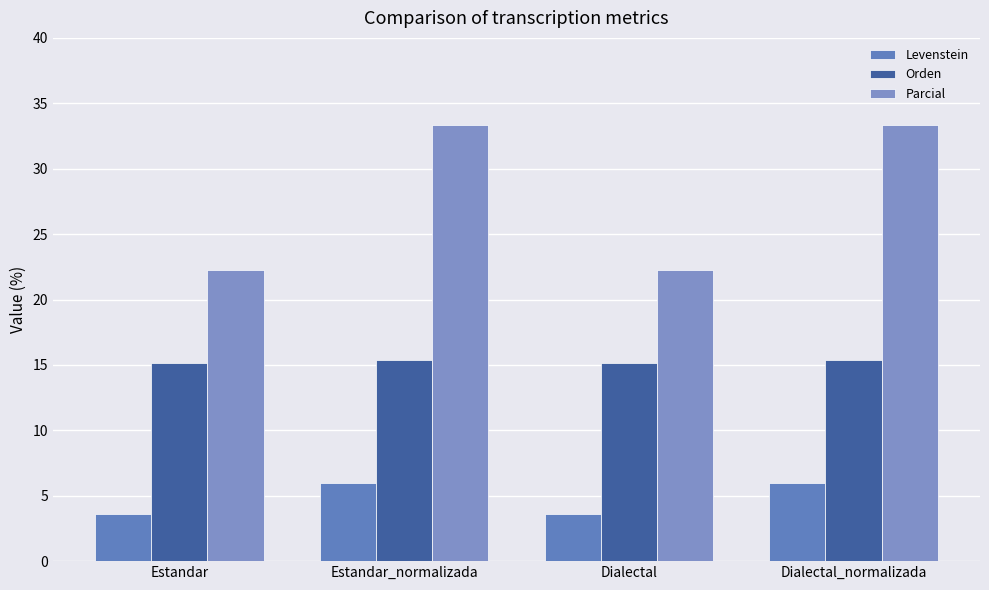

Reading left to right, transcribe all the data shown in this chart.

Levenstein: 3.6	6.0	3.6	6.0
Orden: 15.2	15.4	15.2	15.4
Parcial: 22.2	33.3	22.2	33.3